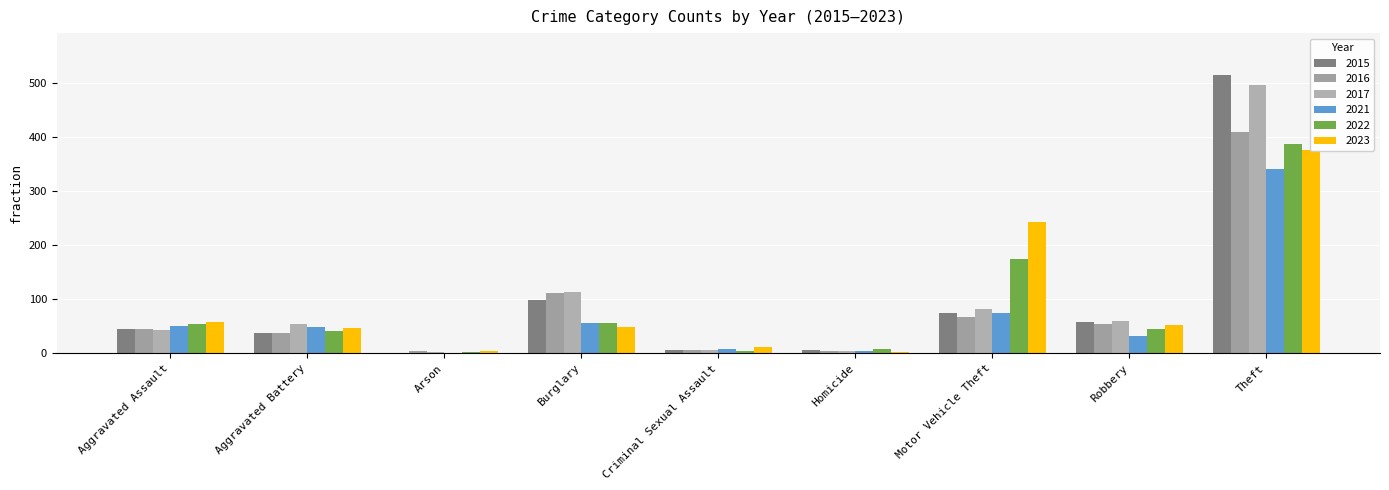

The 2015 series shows 2 at Homicide. True or false?

False